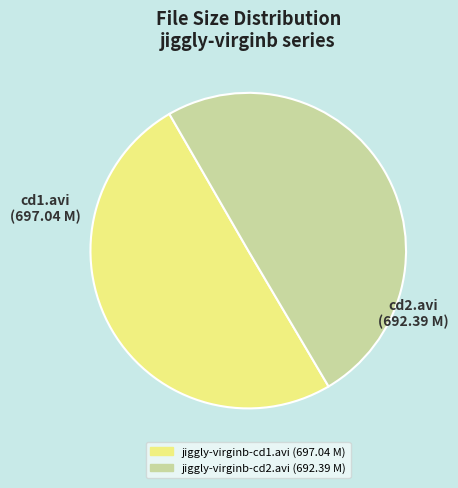

Do cd2.avi and cd1.avi together represent more than half of the pie?

Yes